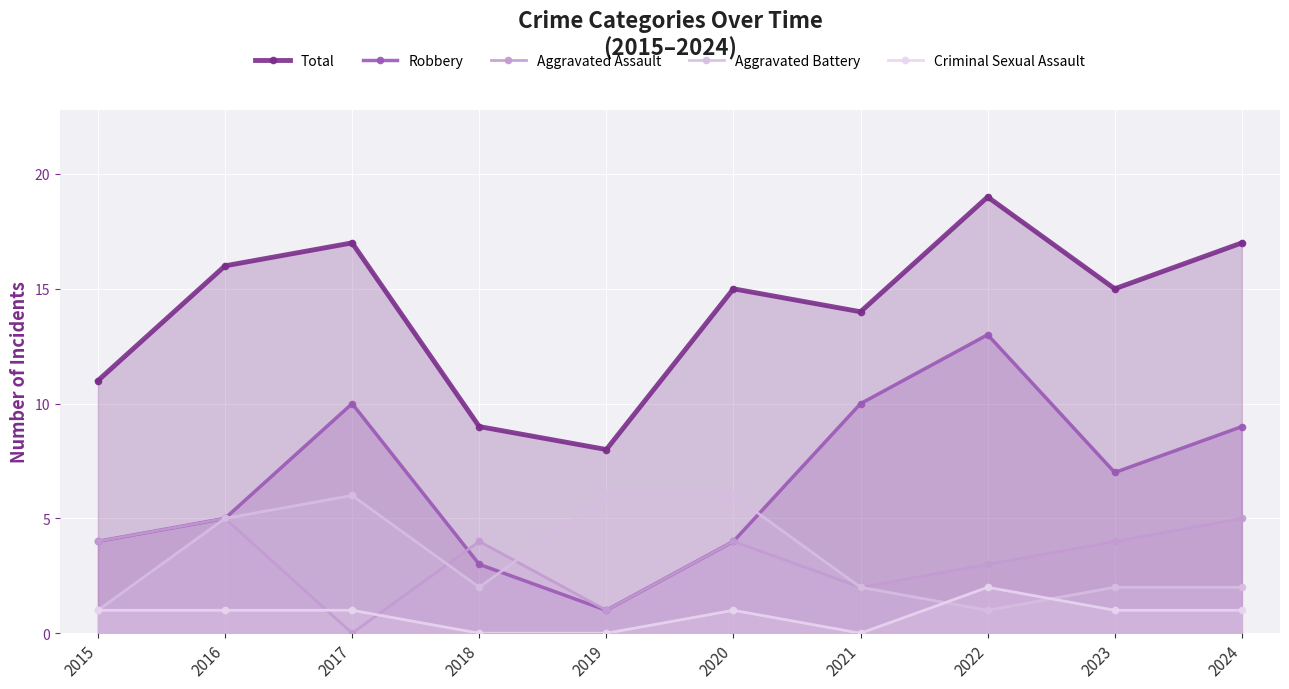

How many series are shown in this chart?

5